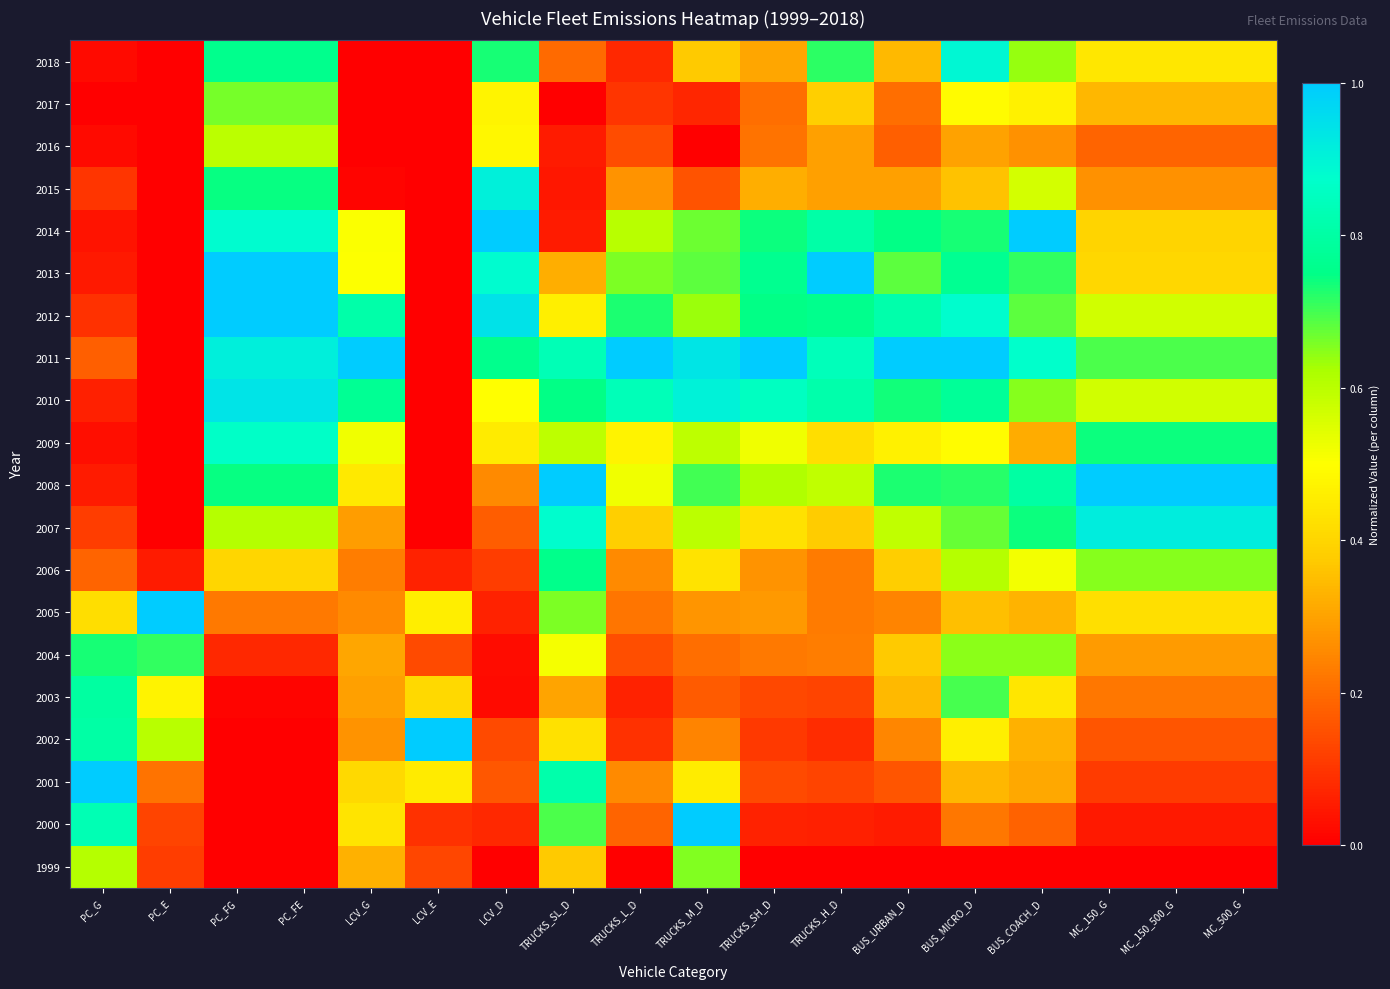

At TRUCKS_SL_D, list the series in order from largest to smallest.

2008, 2007, 2011, 2001, 2006, 2010, 2000, 2005, 2009, 2004, 2012, 2002, 1999, 2013, 2003, 2018, 2016, 2014, 2015, 2017